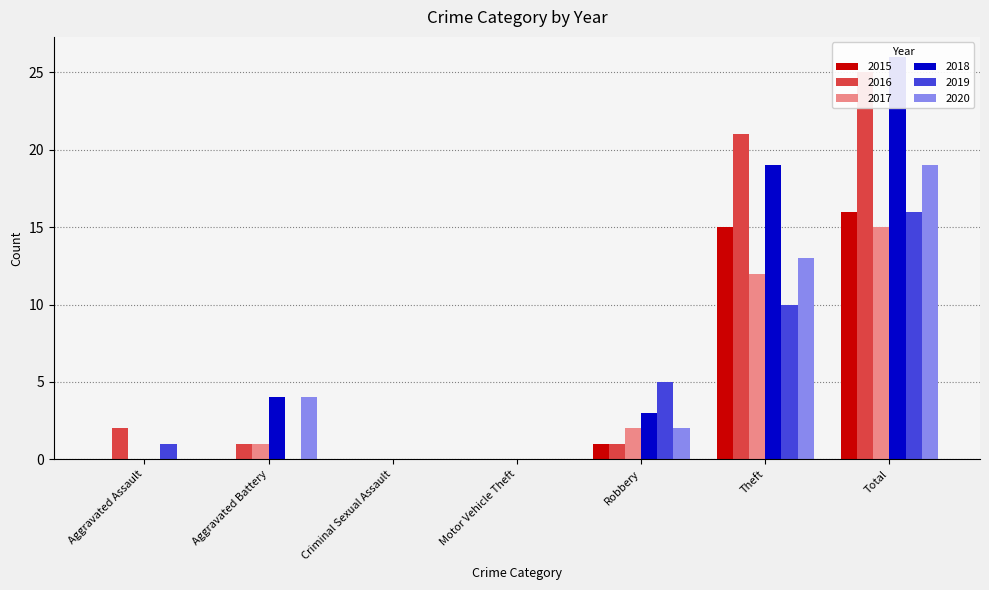

What position from the left is Aggravated Assault?

1